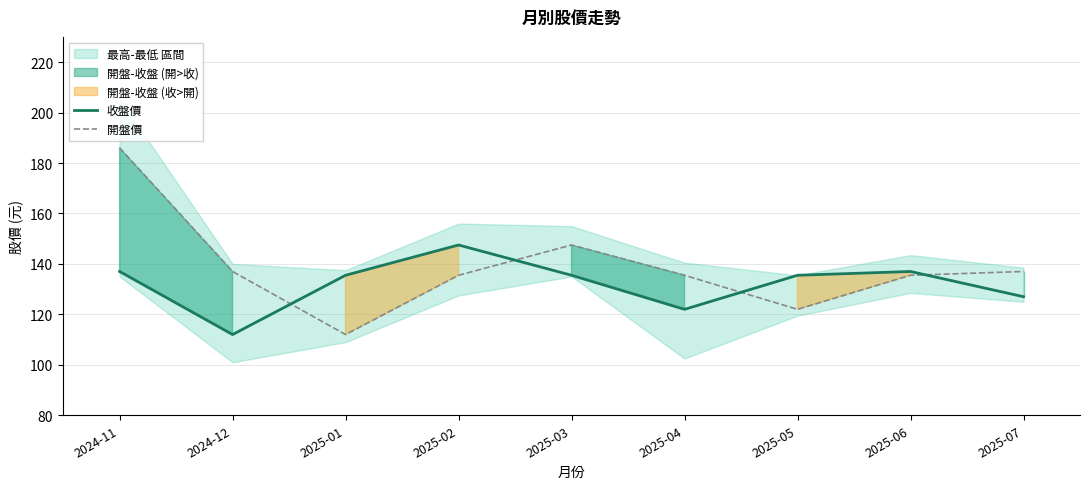

How many data points in 開盤價 are less than 135?

2